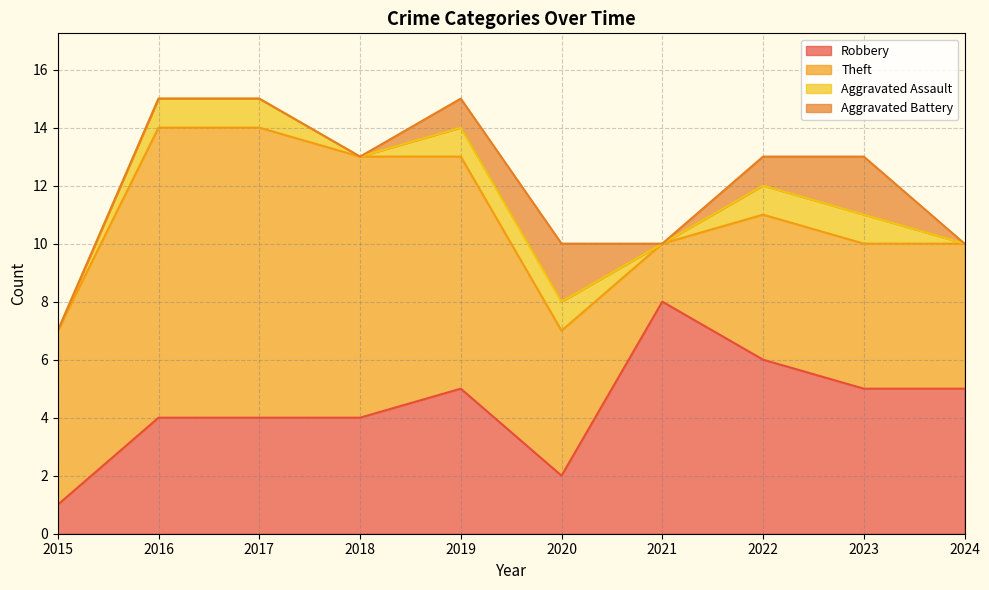

Reading left to right, list all the values displayed in this chart.

Robbery: 1	4	4	4	5	2	8	6	5	5
Theft: 6	10	10	9	8	5	2	5	5	5
Aggravated Assault: 0	1	1	0	1	1	0	1	1	0
Aggravated Battery: 0	0	0	0	1	2	0	1	2	0